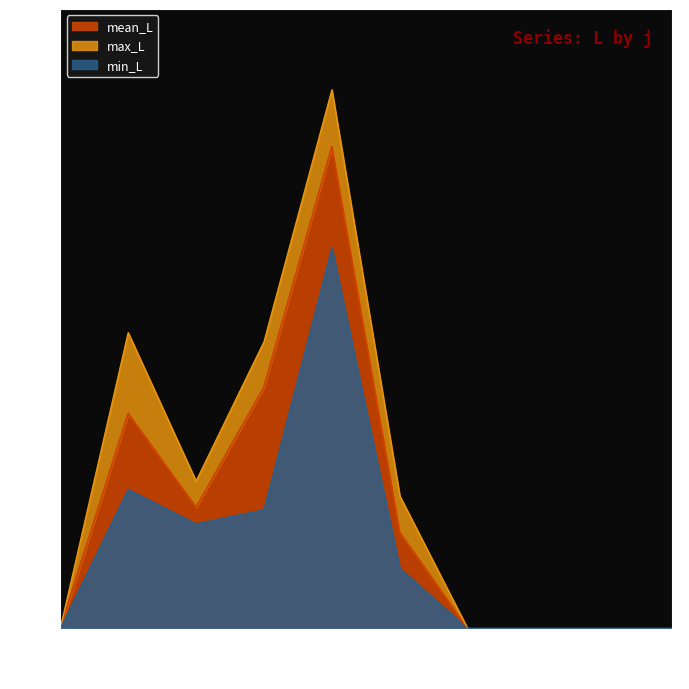

What is the difference between the second highest and minimum values?

12.0